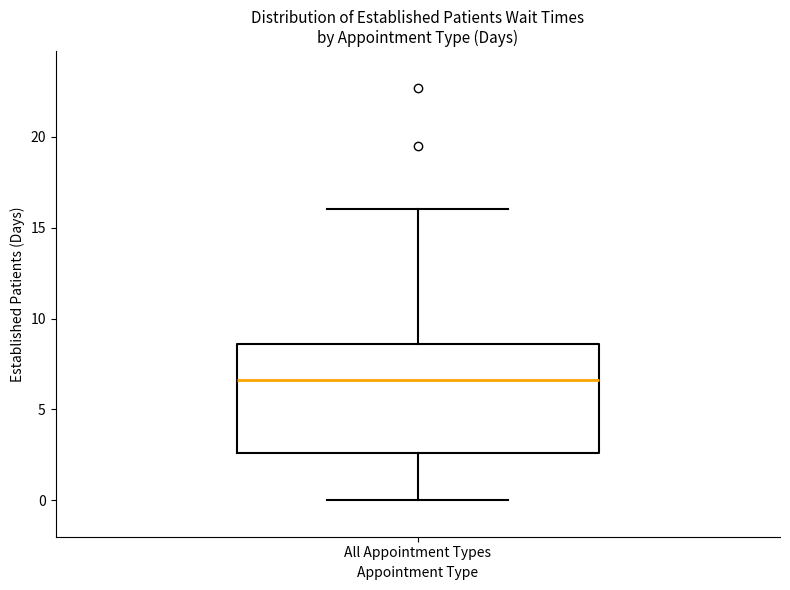

Read this box plot against the y-axis: the position of the median line, the range covered by the box, and the ends of both whiskers. The values are not printed on the chart, so give them approximately, as read against the axis.

median 6.5, box 2.5 to 8.5, whiskers 0.0 to 16.0